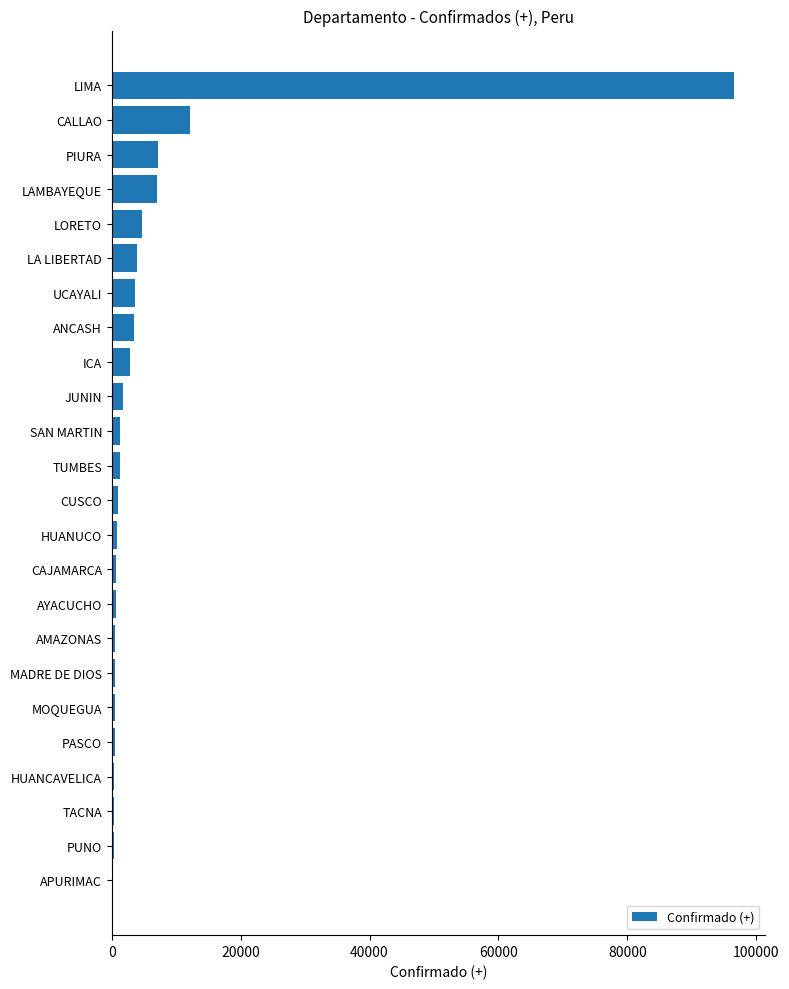

Between CUSCO and LAMBAYEQUE, which is larger?

LAMBAYEQUE